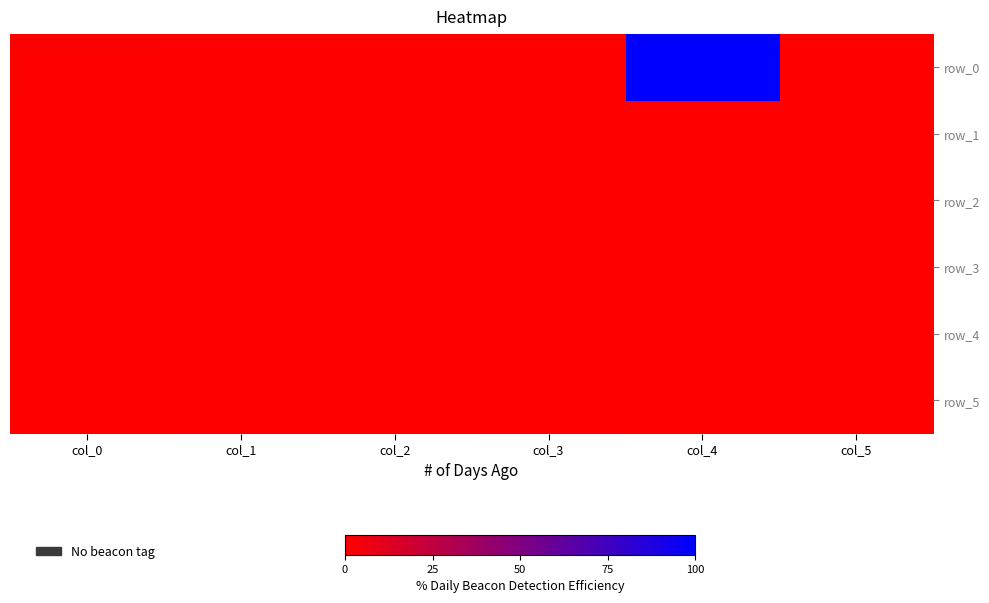

Is it true that row_3 equals 0.1 at col_3?

False